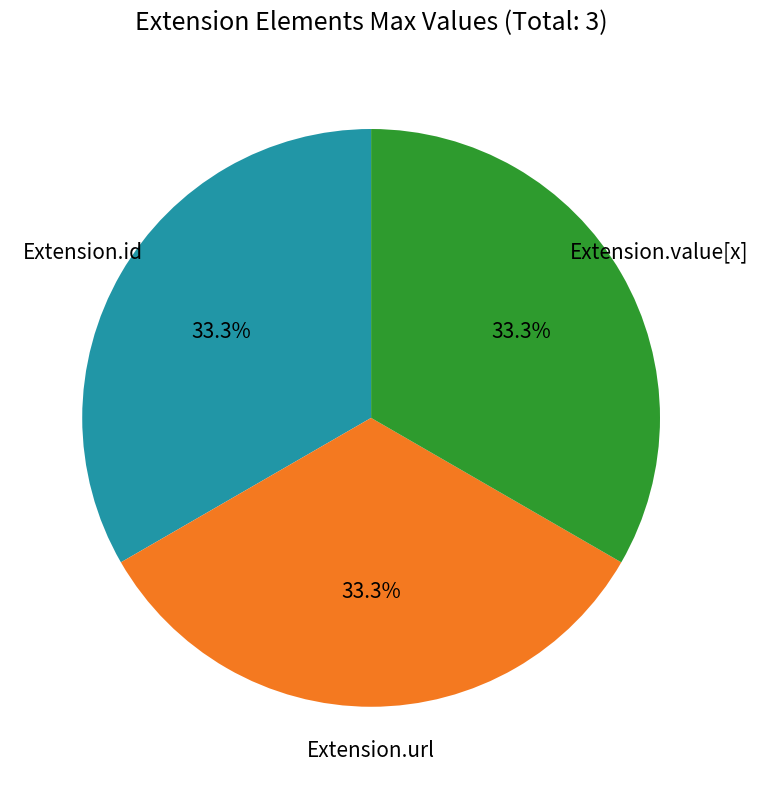

Is there any slice that represents more than half of the pie?

No